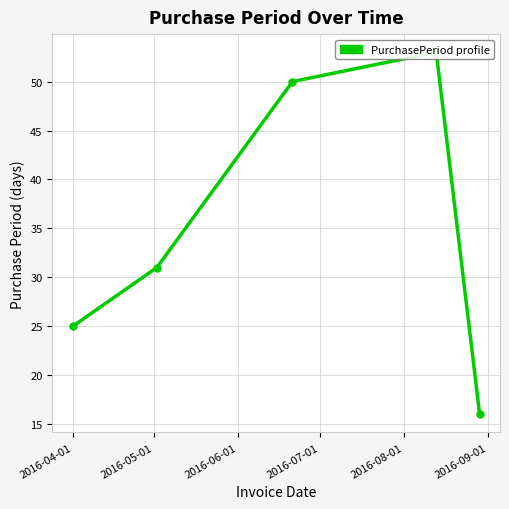

Reading left to right, extract all data points from this chart.

25	31	50	53	16